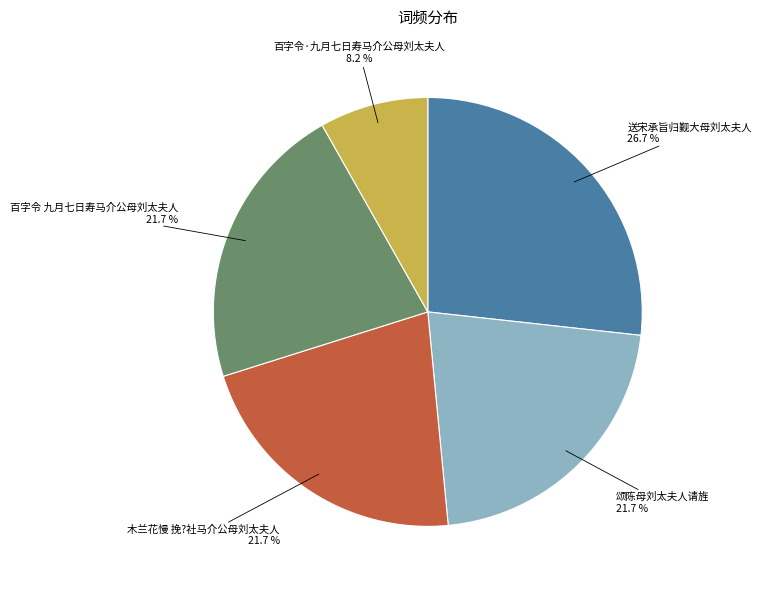

To the nearest percent, what portion does 百字令·九月七日寿马介公母刘太夫人 represent?

8%